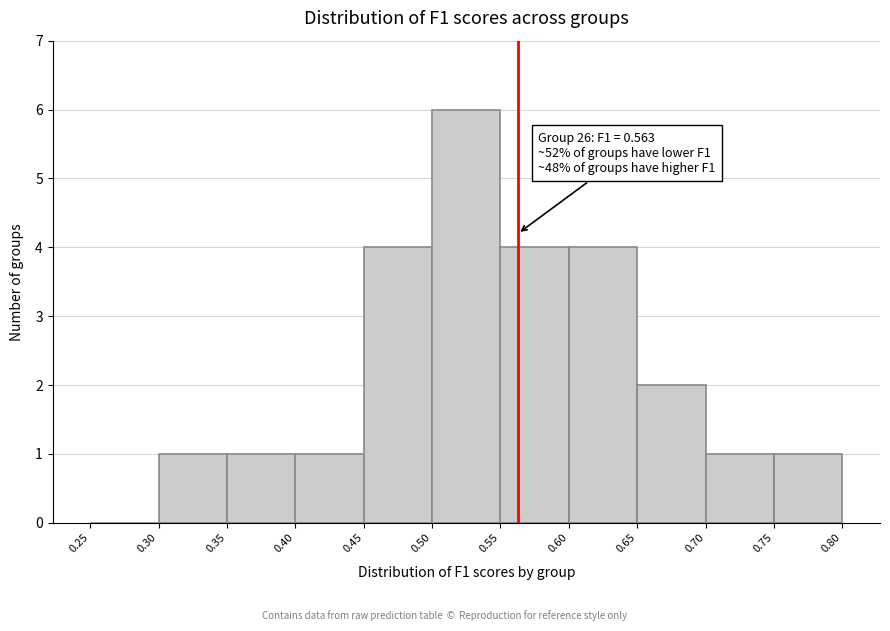

Which range on the x-axis has the tallest bar?

0.50 to 0.55